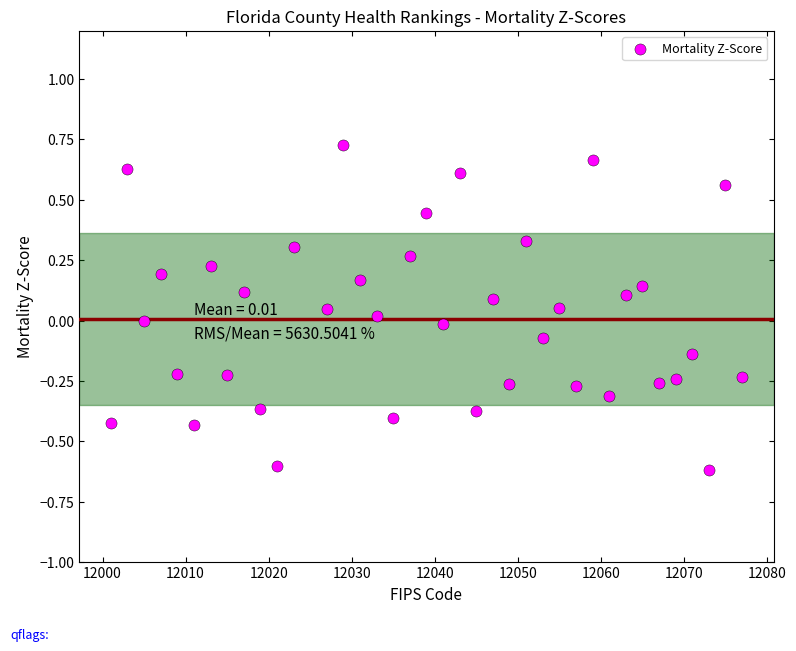

What is the range of Y values (max minus min)?

1.3